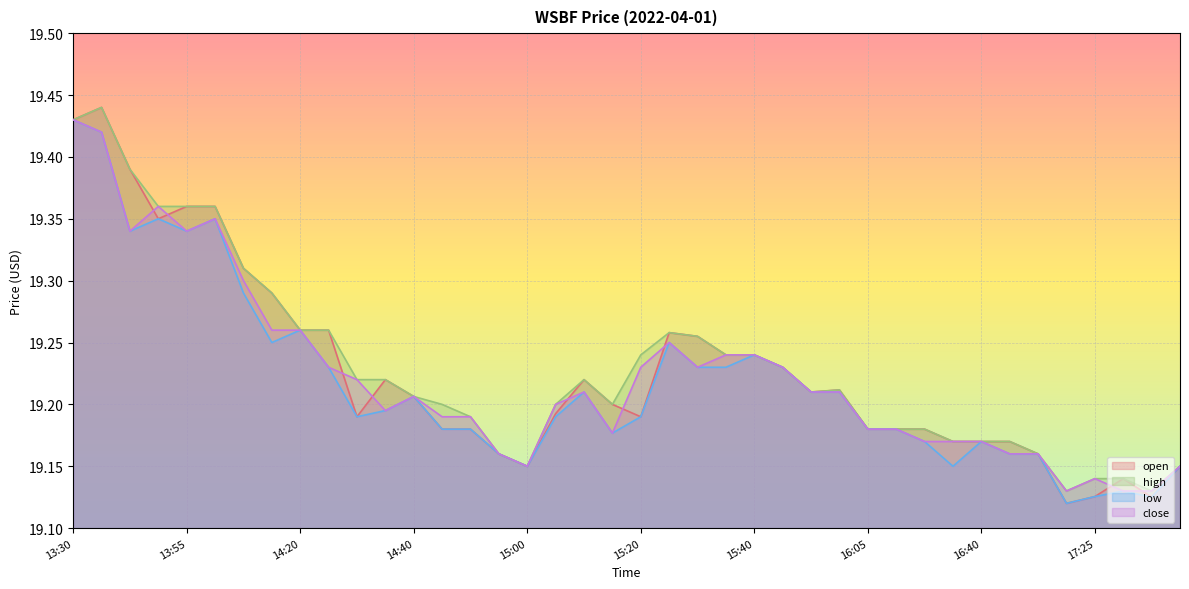

List the labels in order of low value, largest first.

13:30, 13:35, 13:45, 14:00, 13:40, 13:55, 14:05, 14:20, 14:15, 15:25, 15:40, 14:25, 15:30, 15:35, 15:45, 15:10, 15:50, 16:00, 14:40, 14:35, 14:30, 15:05, 15:20, 14:45, 14:50, 16:05, 16:15, 15:15, 16:20, 16:40, 14:55, 17:00, 17:15, 15:00, 16:35, 17:40, 17:30, 17:25, 17:35, 17:20